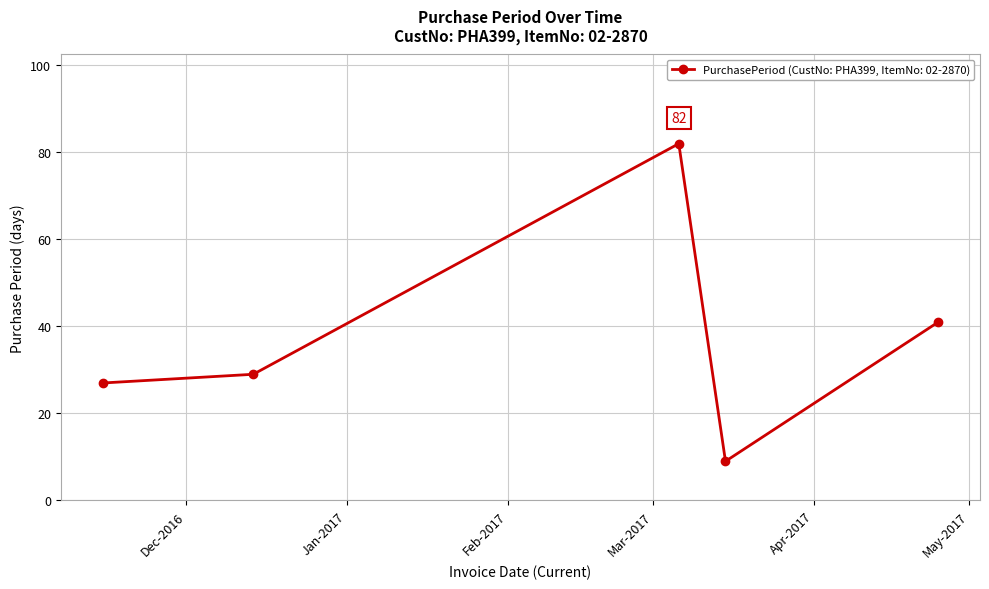

What is the value of the 4th point from the left?

9